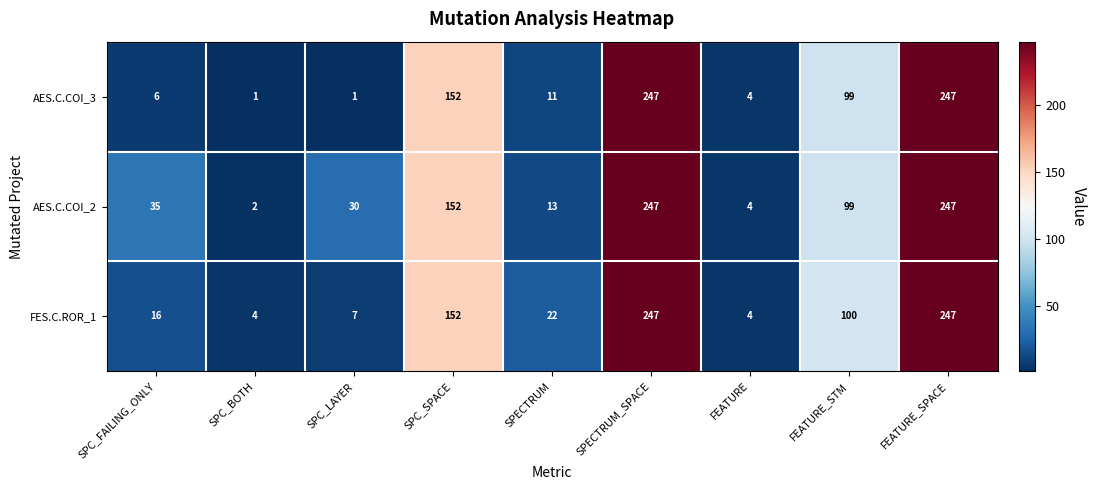

Reading left to right, extract all data points from this chart.

AES.C.COI_3: 6	1	1	152	11	247	4	99	247
AES.C.COI_2: 35	2	30	152	13	247	4	99	247
FES.C.ROR_1: 16	4	7	152	22	247	4	100	247